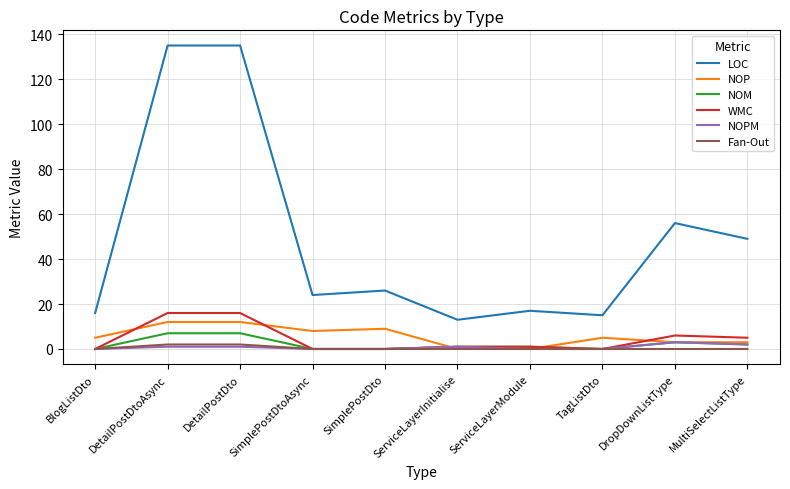

What is the spread (max minus min) of values at SimplePostDtoAsync?

24